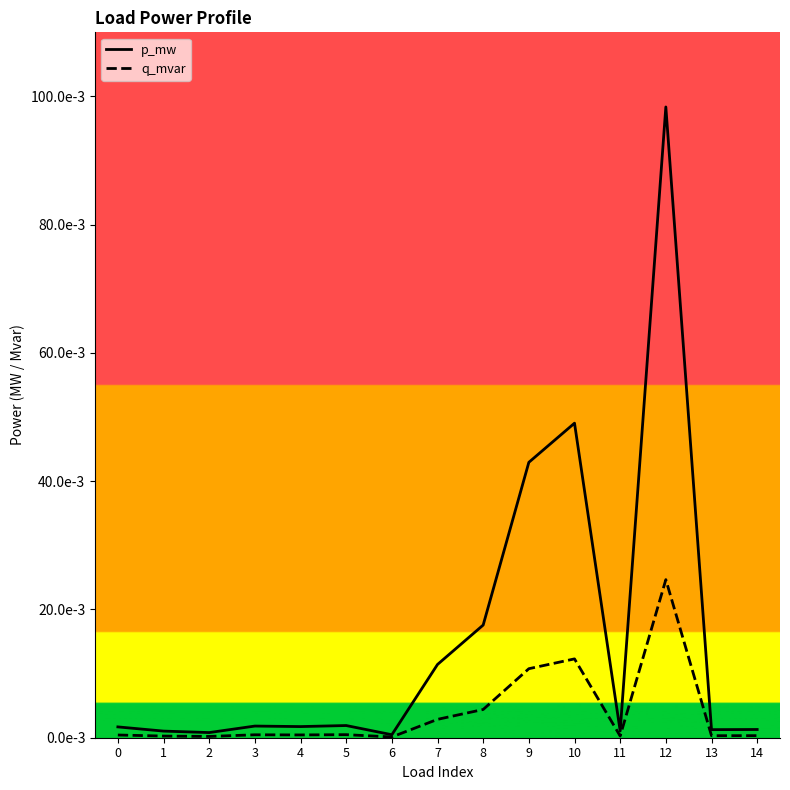

What are all the series names shown in the legend?

p_mw, q_mvar